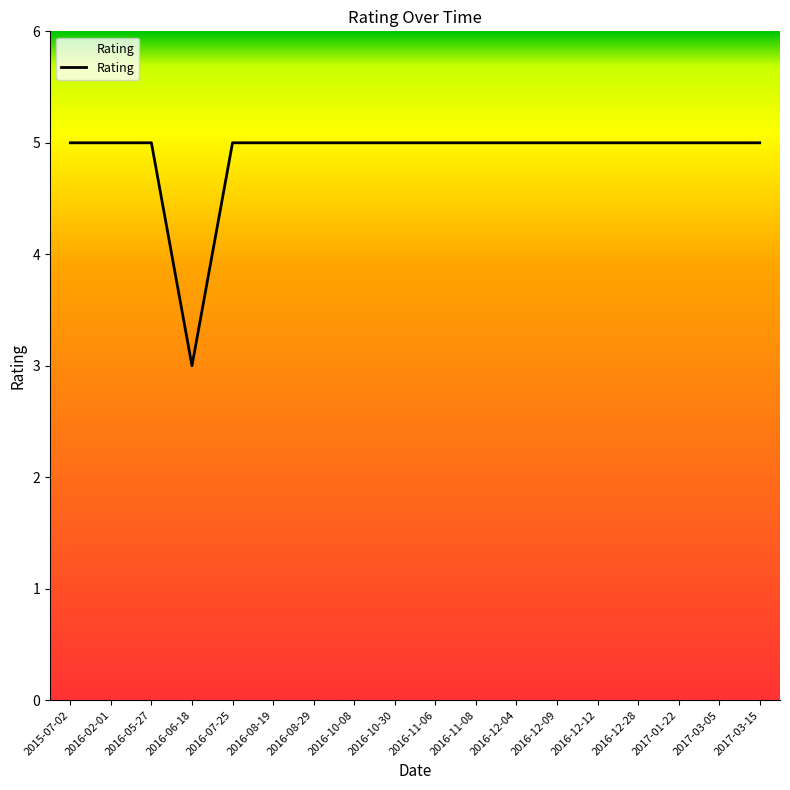

Count the values in the range 5 to 6.

17